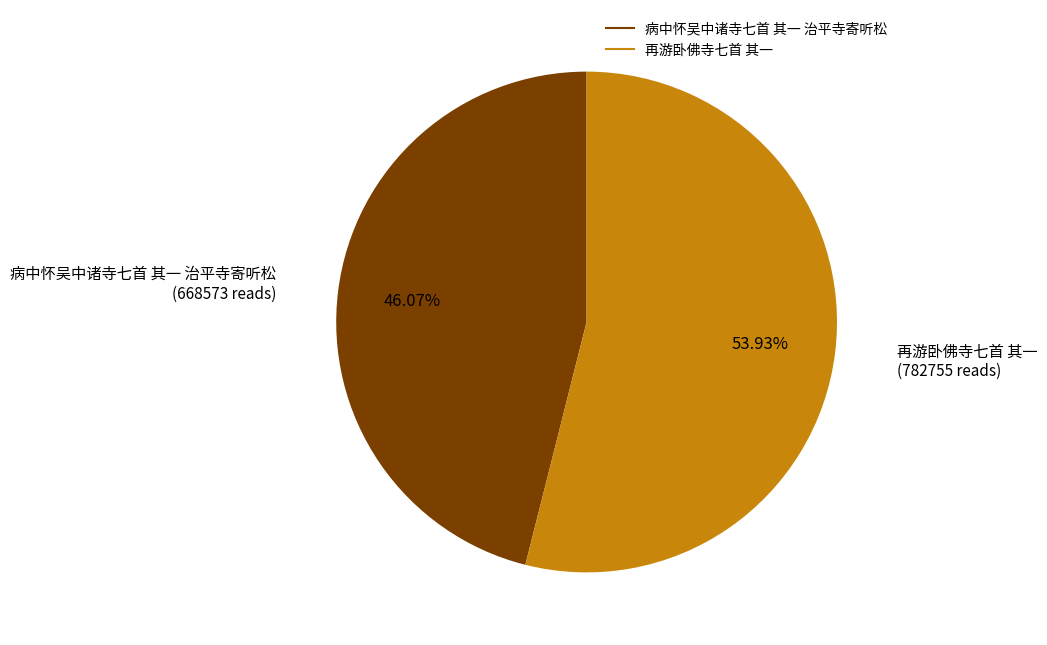

To the nearest percent, what portion does 病中怀吴中诸寺七首 其一 治平寺寄听松 represent?

46%